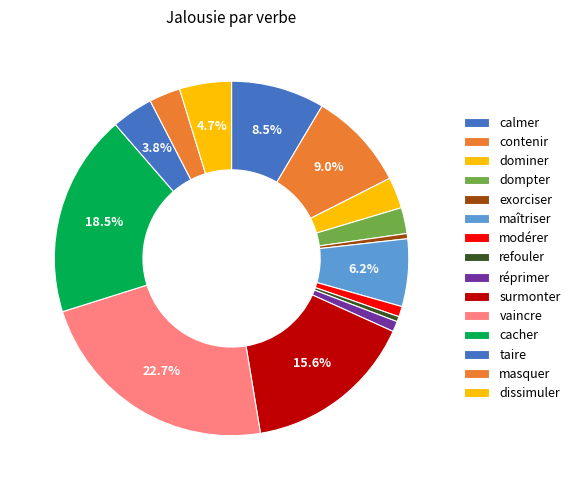

Is there a majority slice in this chart?

No